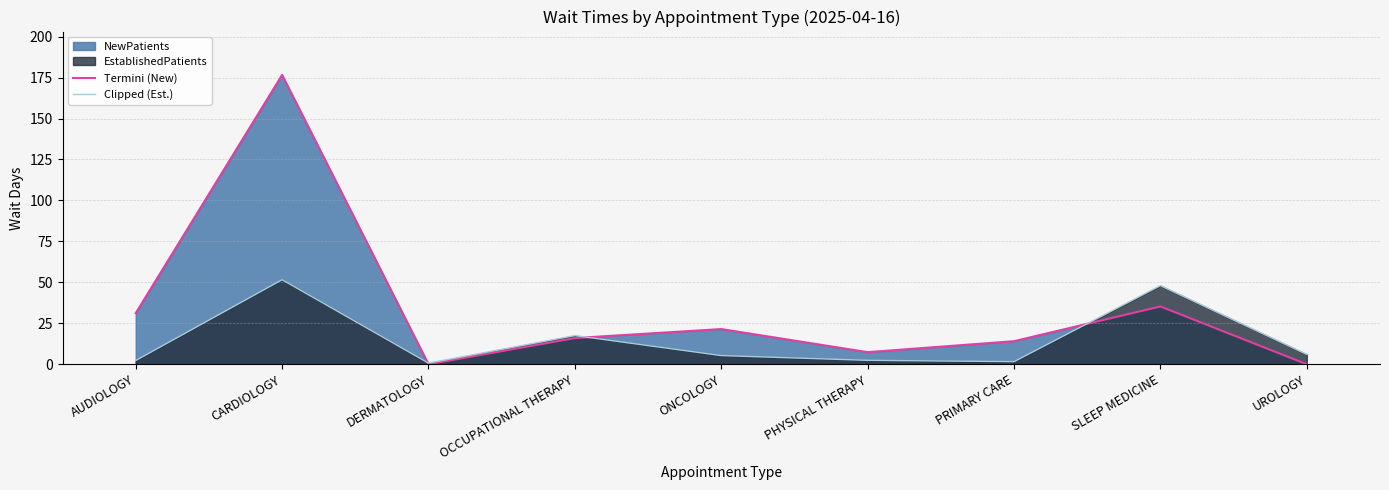

Rank the series at PRIMARY CARE from lowest to highest value.

Clipped (Est.), Termini (New)